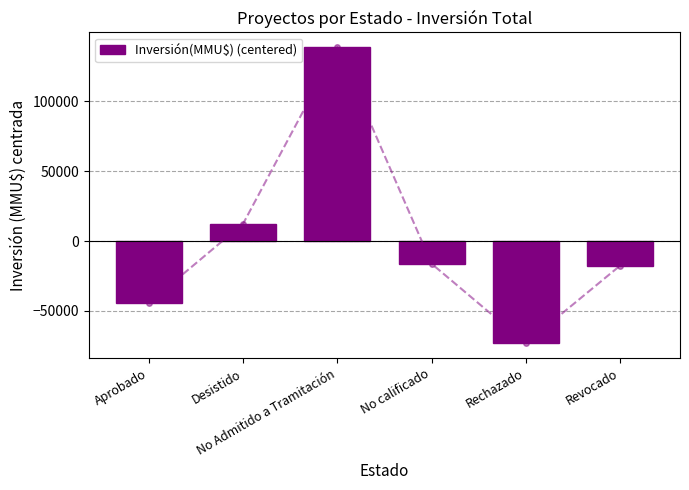

What position from the right is Desistido?

5